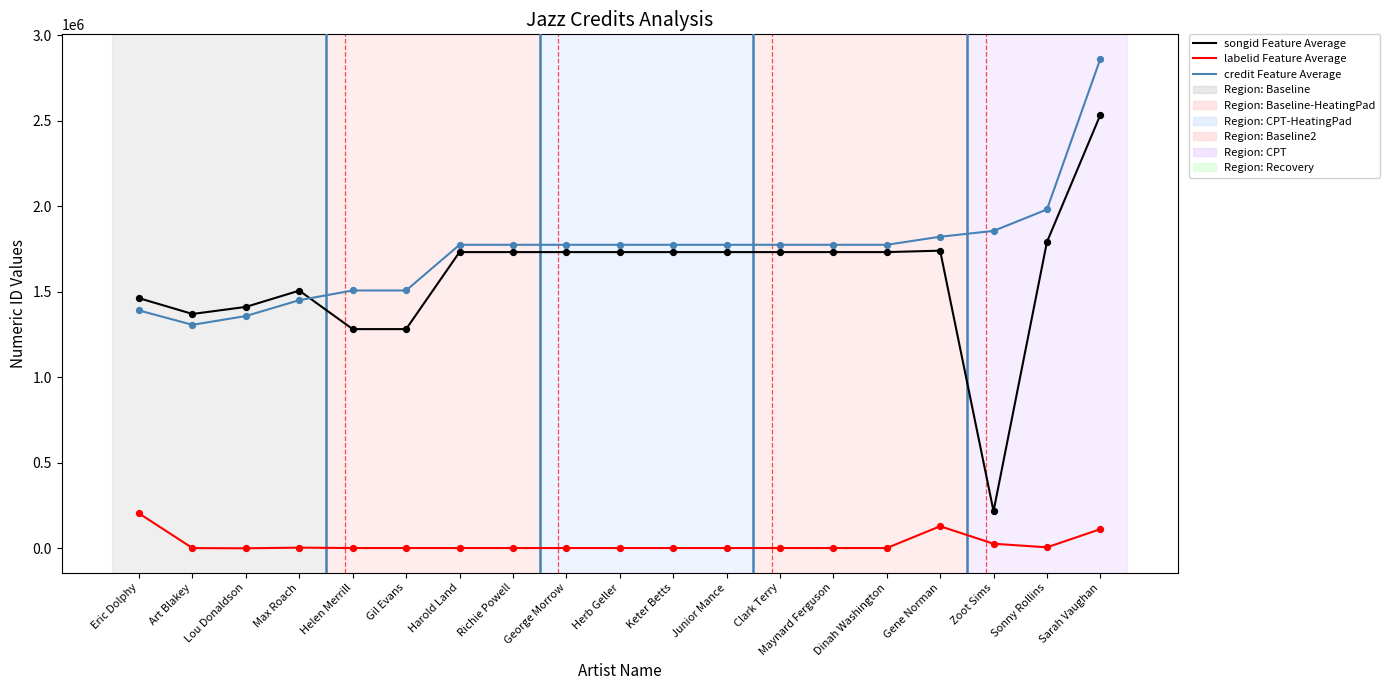

Is the value of labelid Feature Average at Zoot Sims greater than the value of credit Feature Average at Eric Dolphy?

No